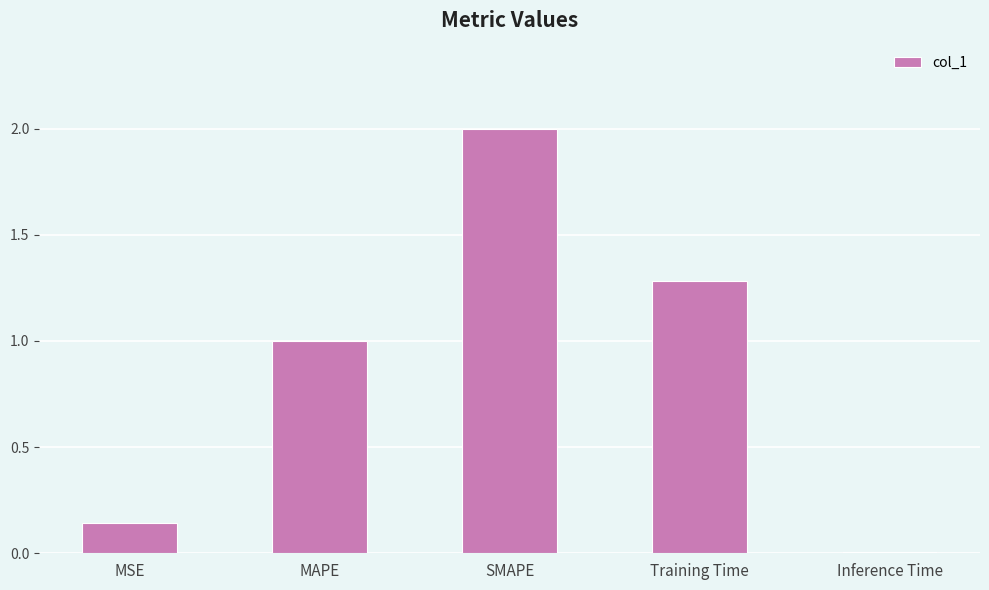

What value does the data have at Training Time?

1.3